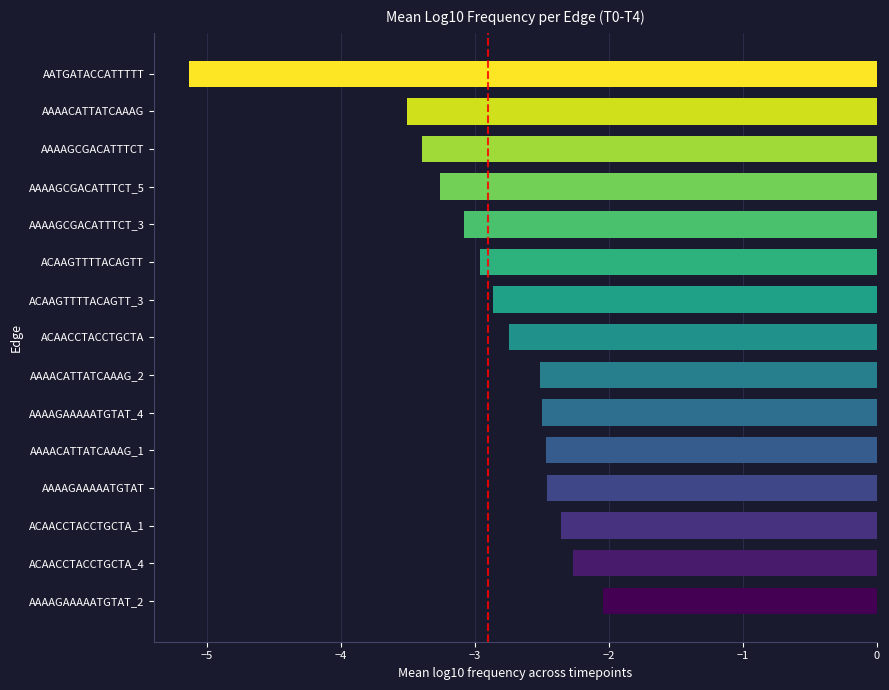

What is the difference between the maximum and second lowest values?

1.5